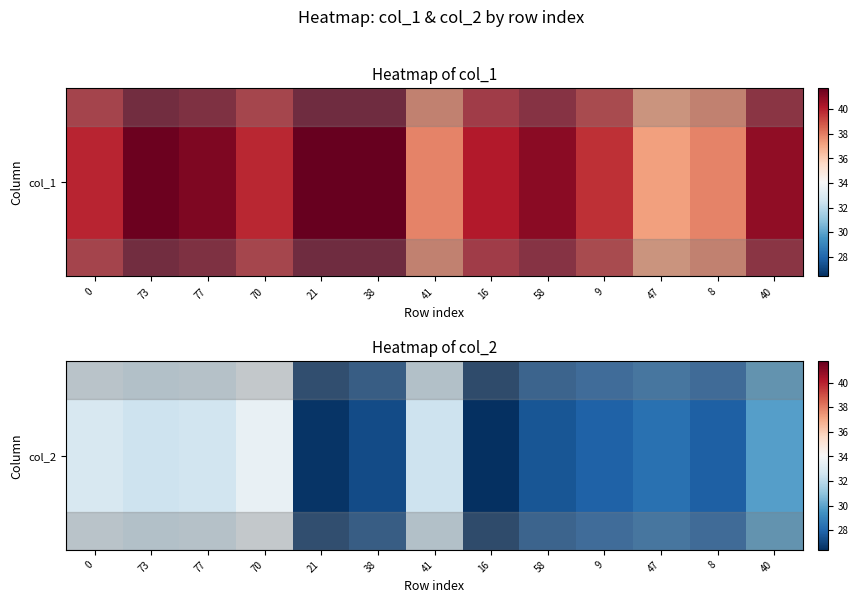

What is the average value?

29.7